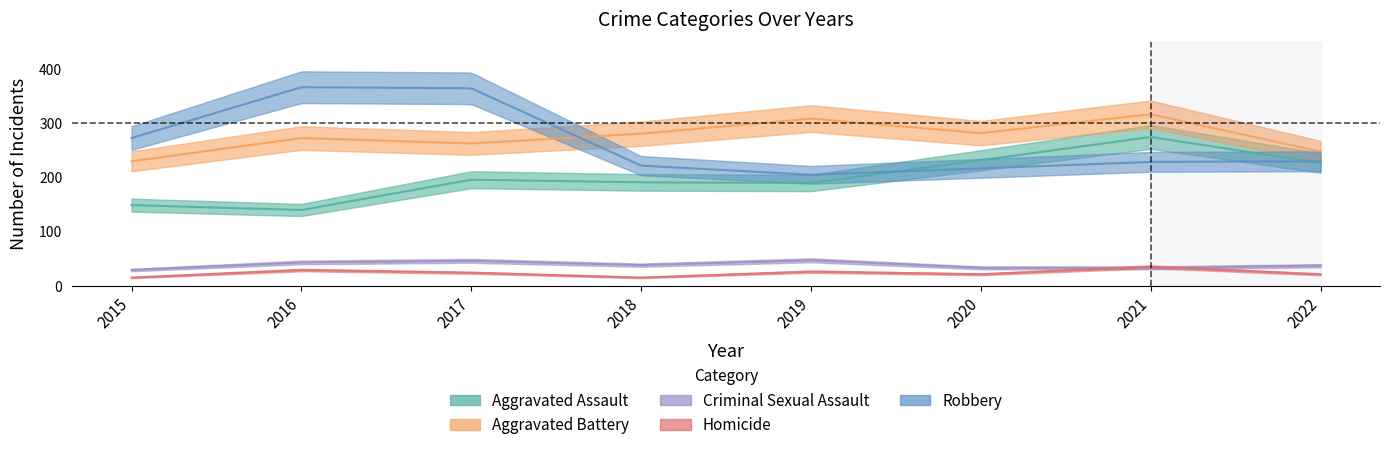

Reading left to right, list all the values displayed in this chart.

Aggravated Assault: 2015=149	2016=140	2017=196	2018=191	2019=190	2020=232	2021=275	2022=227
Aggravated Battery: 2015=230	2016=273	2017=263	2018=281	2019=309	2020=282	2021=317	2022=248
Criminal Sexual Assault: 2015=29	2016=43	2017=46	2018=38	2019=47	2020=33	2021=33	2022=37
Homicide: 2015=15	2016=29	2017=24	2018=15	2019=26	2020=21	2021=35	2022=21
Robbery: 2015=273	2016=367	2017=365	2018=222	2019=205	2020=217	2021=229	2022=230